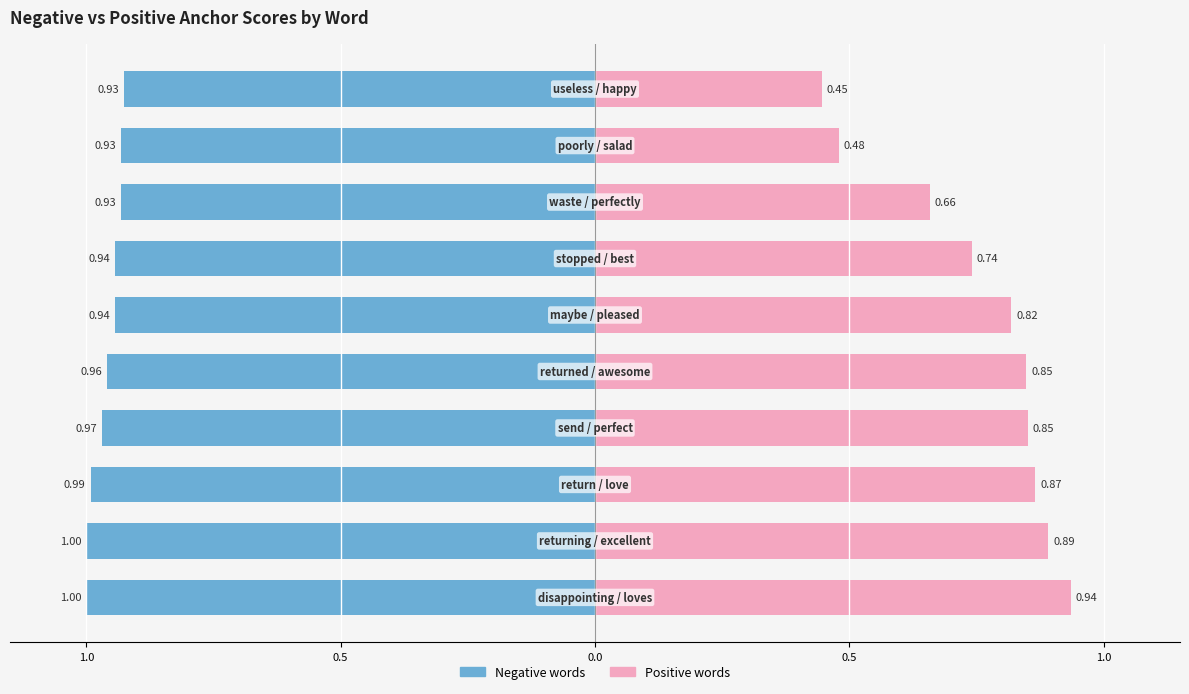

What is the value of the Positive words bar at the 6th from the left?

0.8